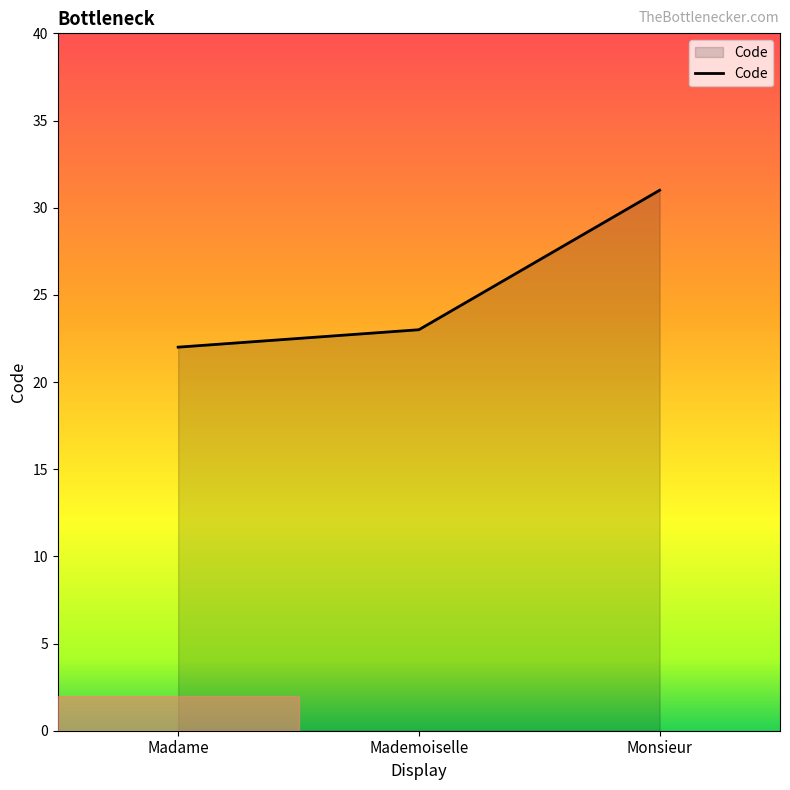

What is the change in value from Mademoiselle to Monsieur?

+8